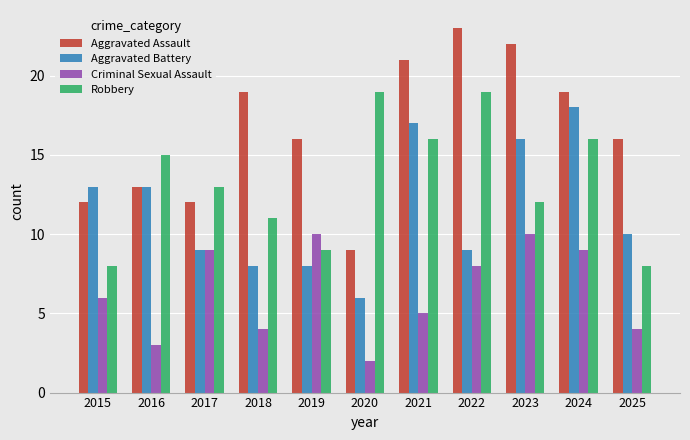

What is the minimum value for Aggravated Battery?

6